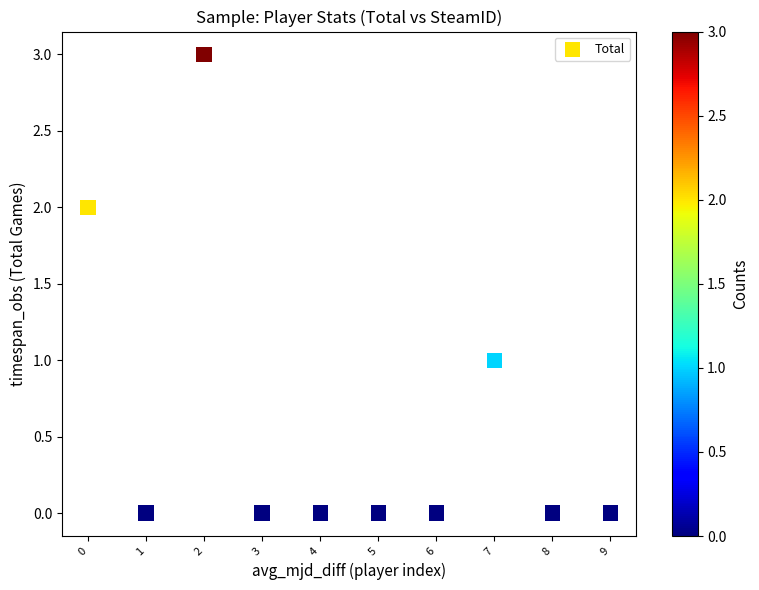

What is the range of Y values (max minus min)?

3